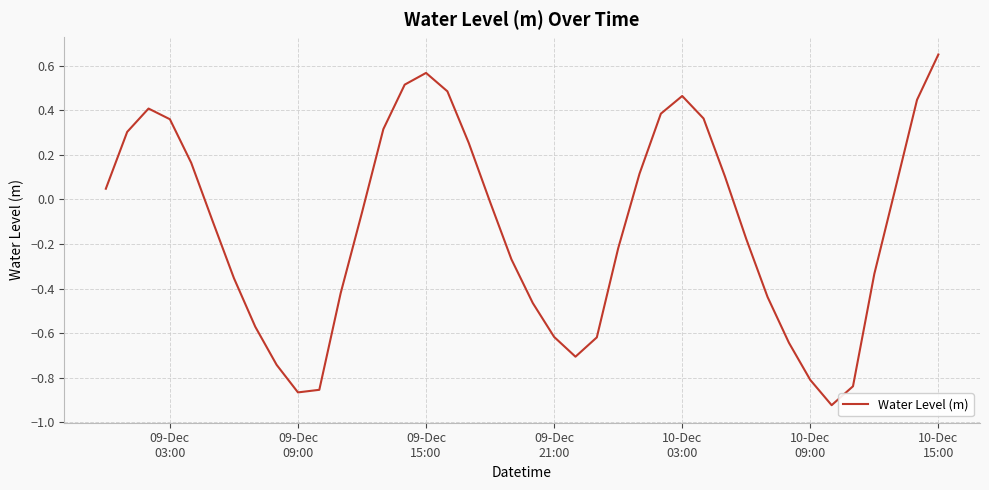

What is the difference between the maximum and minimum values?

1.6